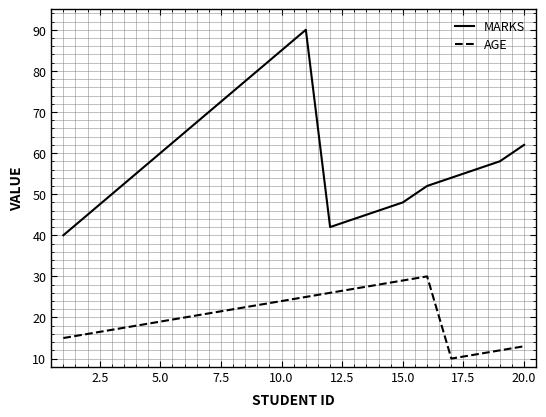

Which series has the largest range (max minus min)?

MARKS